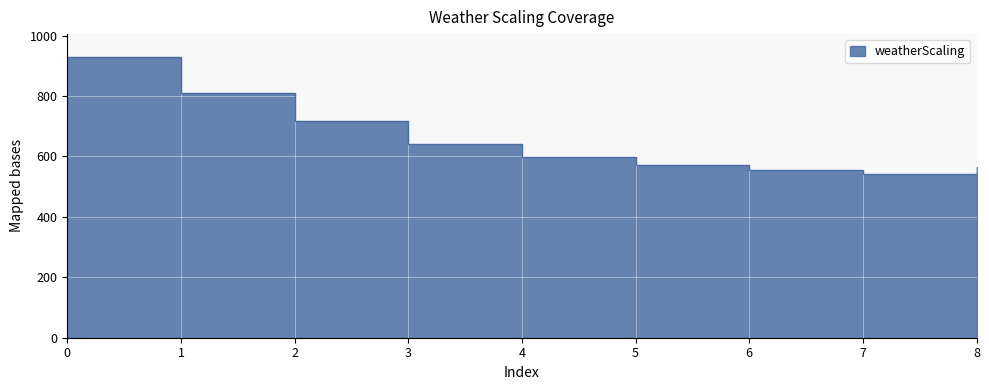

The chart shows a value of 808.4 at 1. True or false?

True